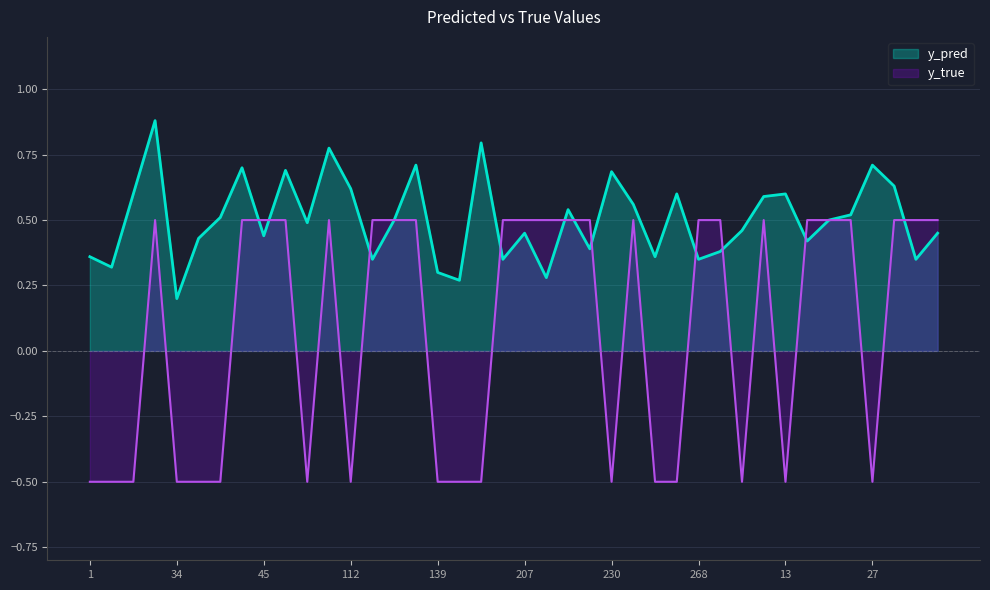

At which label does y_pred reach its peak?

23